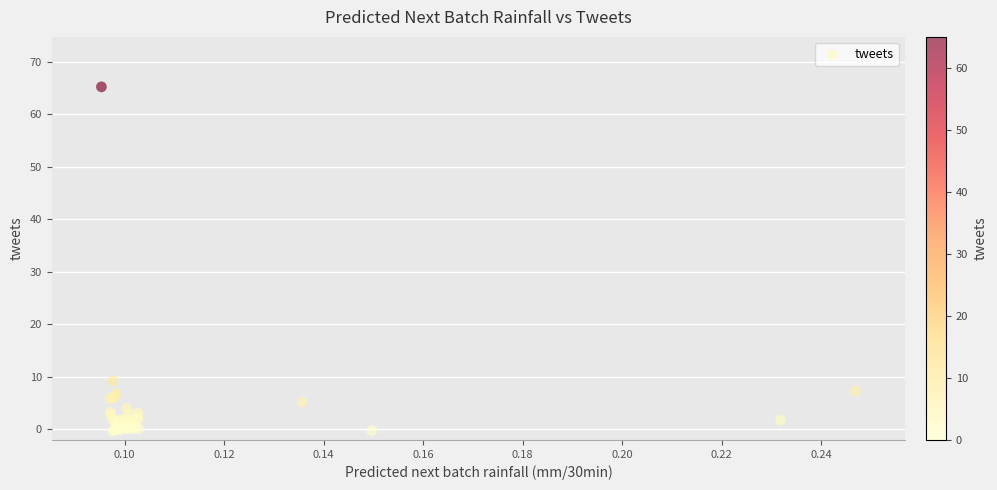

What Y value in the scatter plot is closest to 32?

9.3